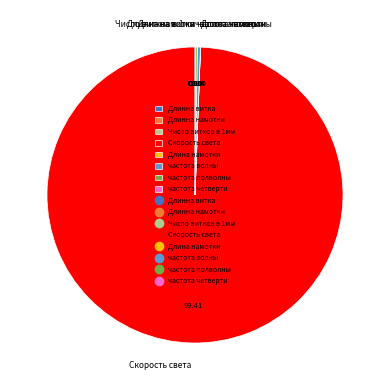

Which category has the biggest portion of the pie?

Скорость света